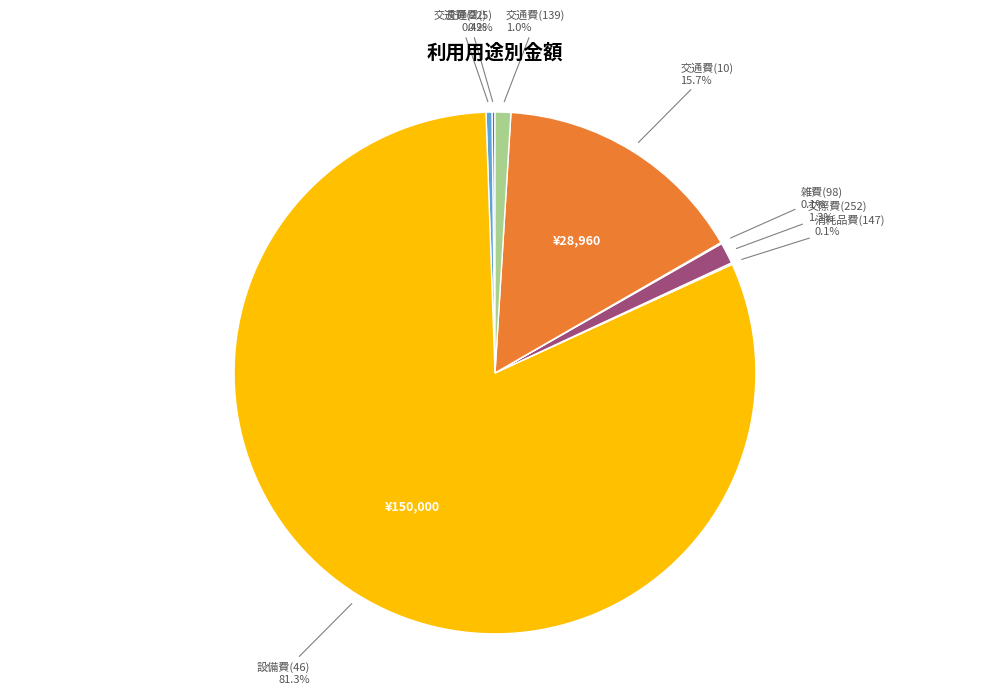

What is the largest slice in the pie chart?

設備費(46)